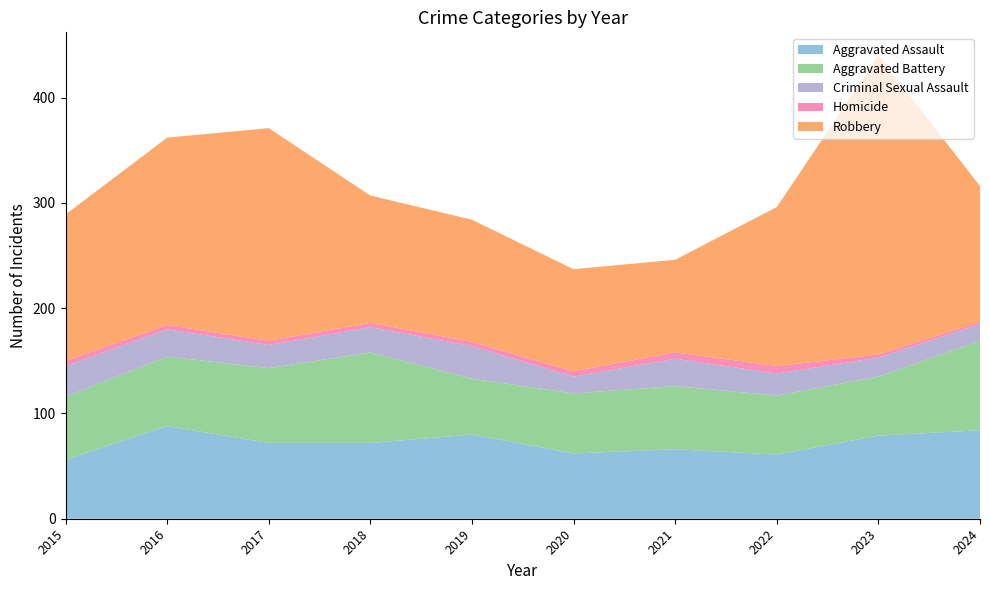

Reading right to left, extract all data points from this chart.

Aggravated Assault: 84	79	61	66	62	80	72	72	88	56
Aggravated Battery: 85	56	56	60	57	53	86	71	66	60
Criminal Sexual Assault: 16	18	21	26	16	31	24	22	26	29
Homicide: 2	3	7	6	5	4	4	4	4	5
Robbery: 129	284	151	88	97	116	121	202	178	139